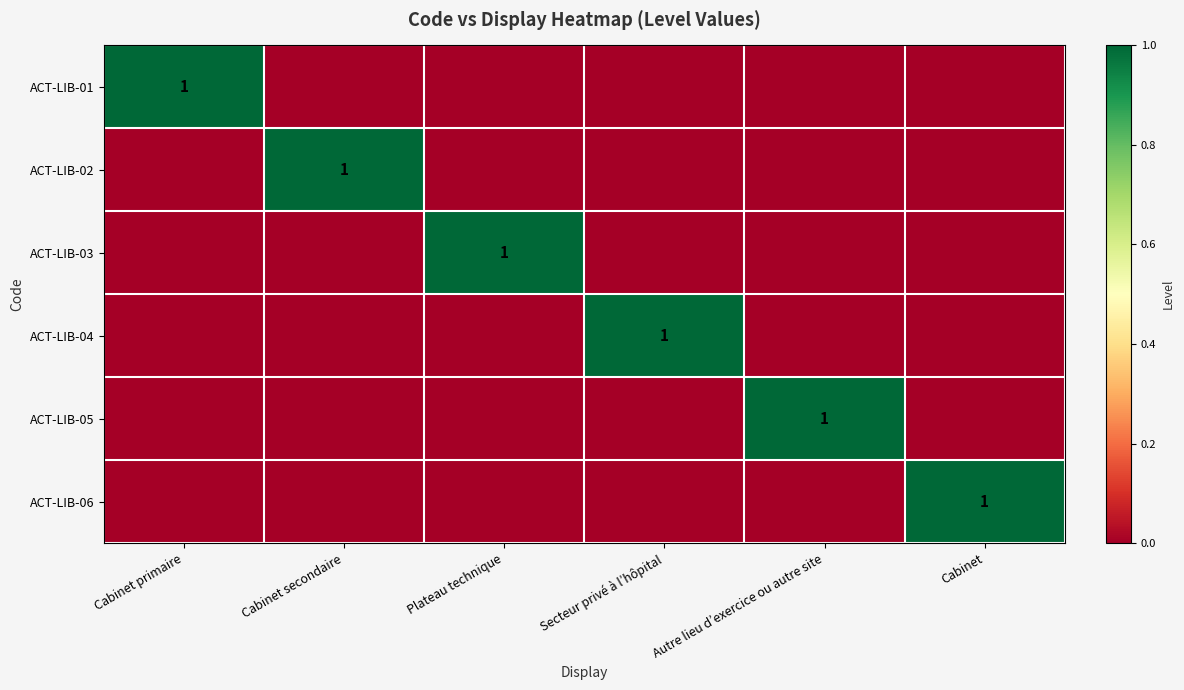

Is it true that ACT-LIB-02 equals 1 at Cabinet secondaire?

True